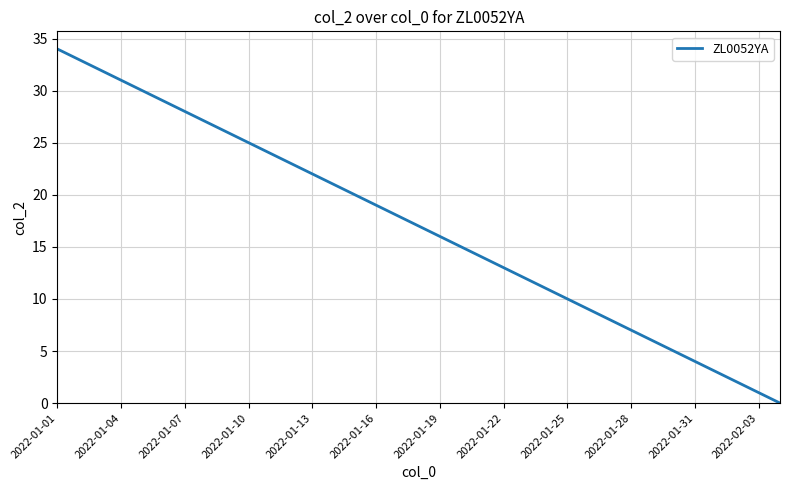

What is the difference between the maximum and minimum values?

34